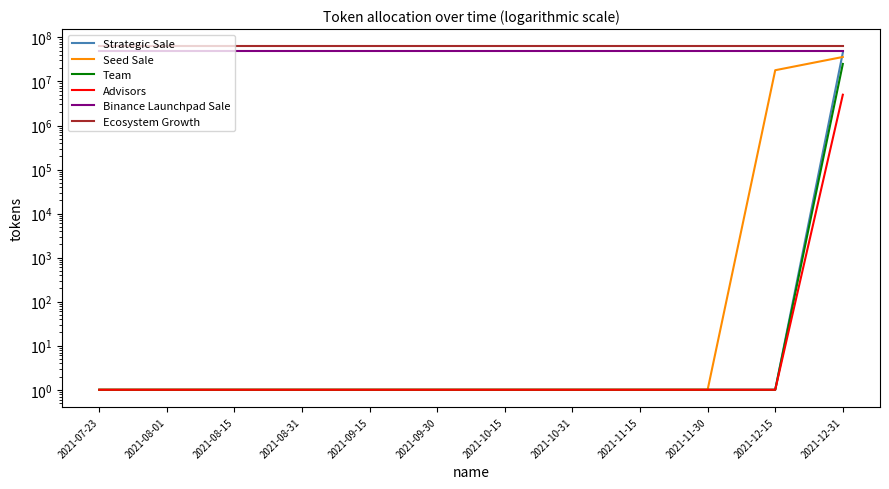

What is the spread (max minus min) of values at 2021-09-30?

62999999